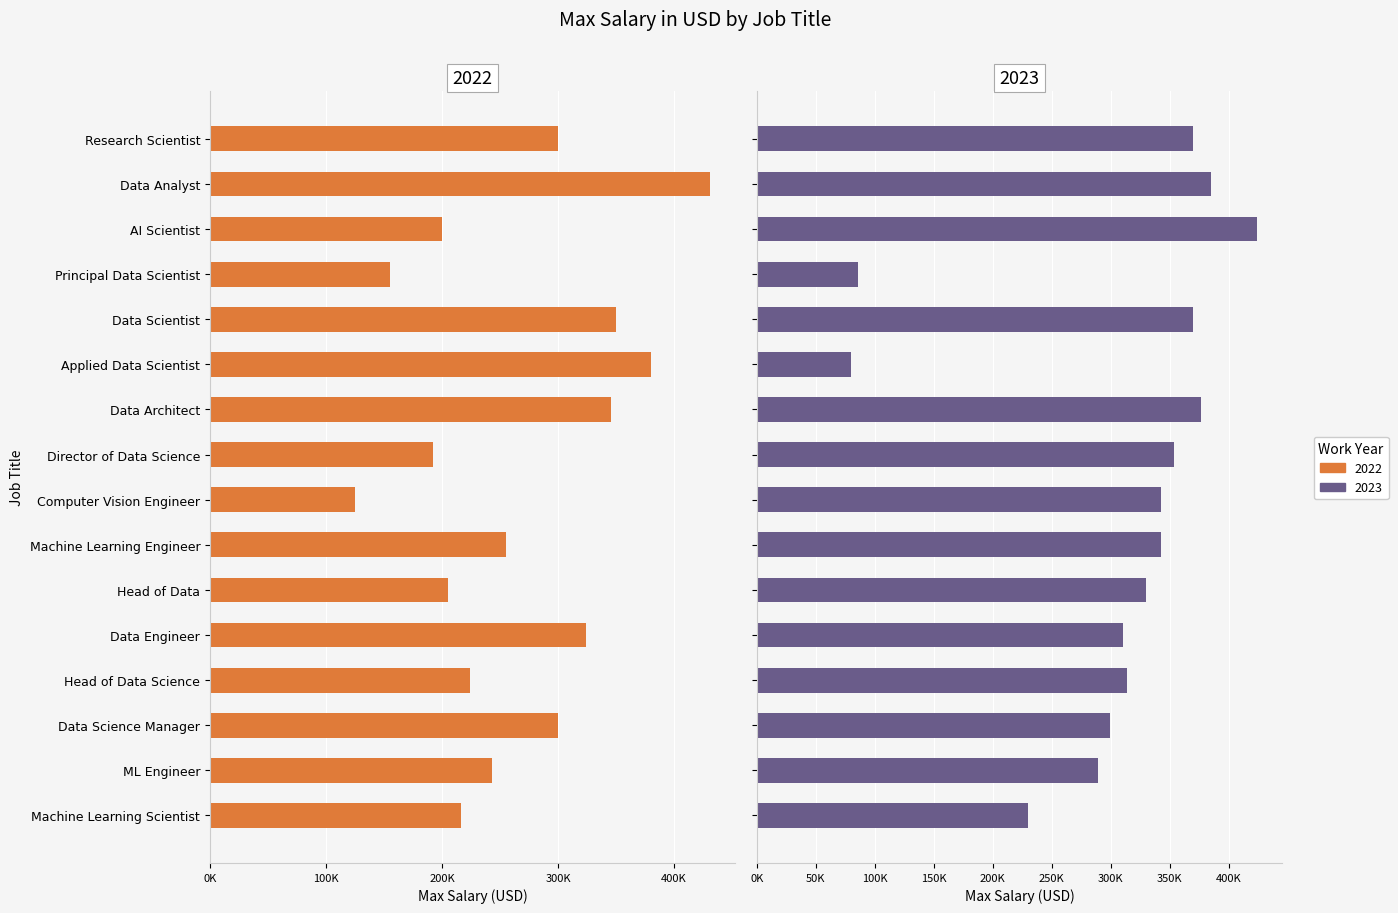

Between ML Engineer and Data Scientist, which is larger?

Data Scientist